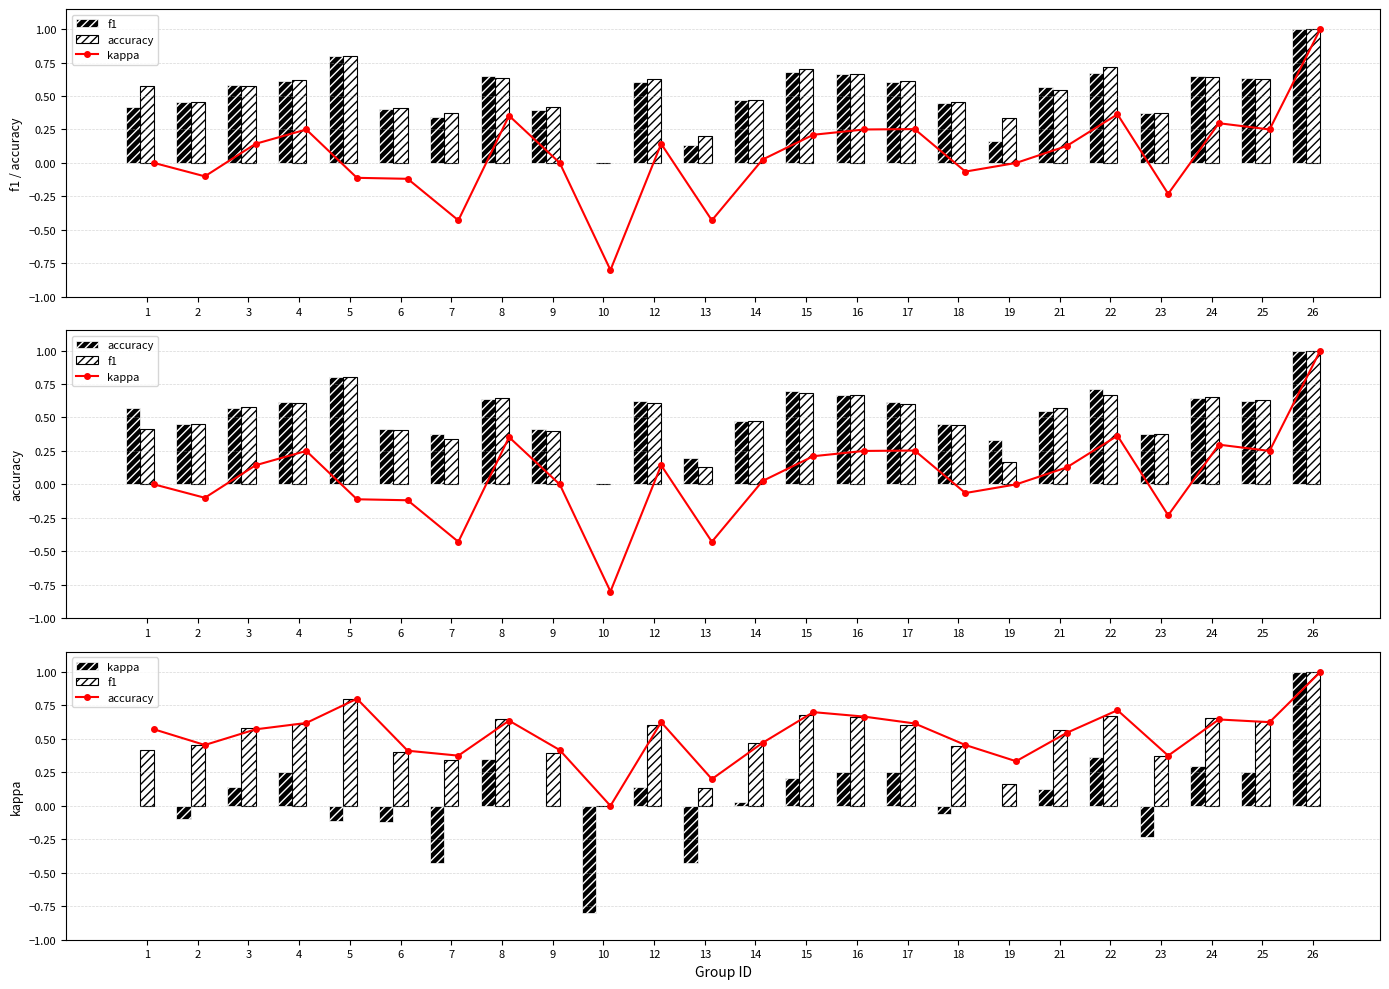

List the series in order of their peak value, highest first.

kappa, f1, accuracy